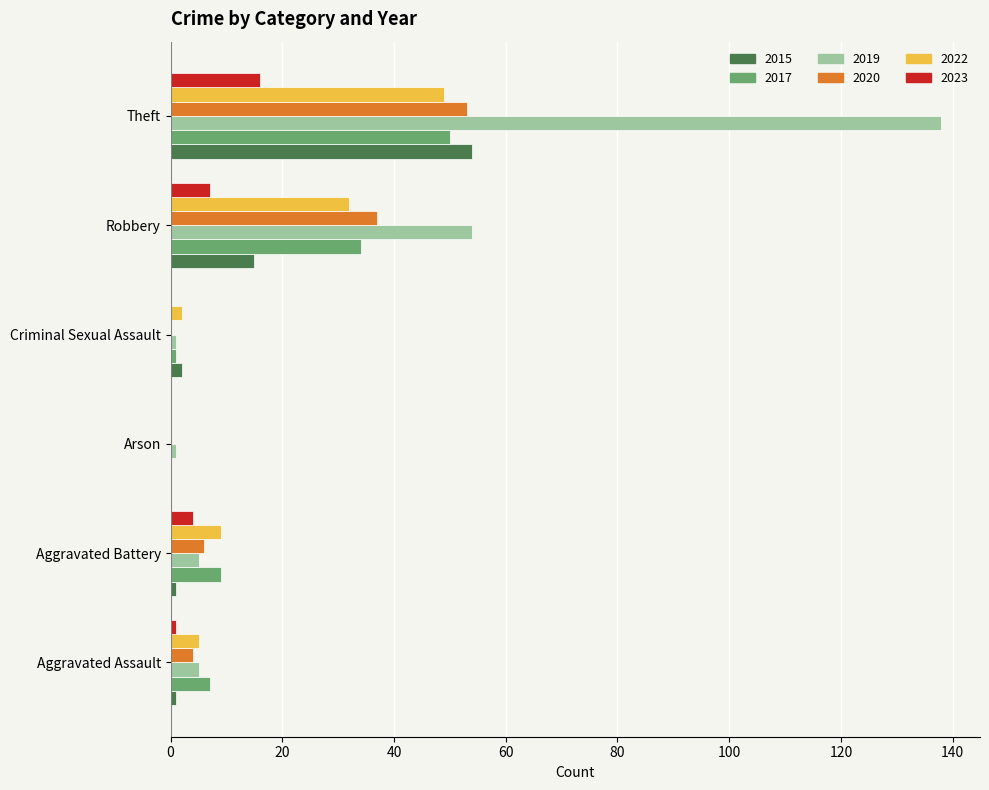

Which series changed the most between Robbery and Theft?

2019